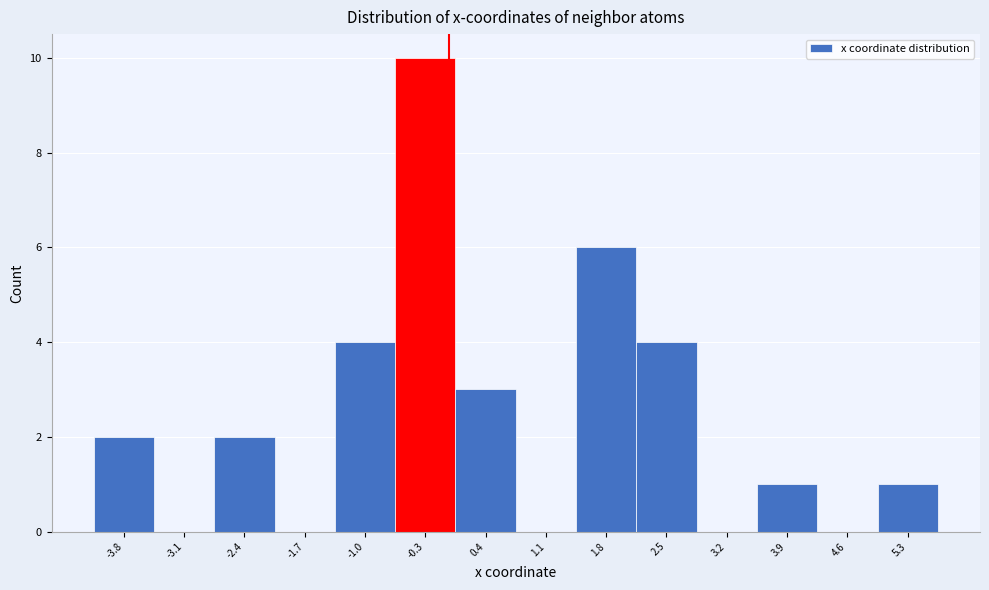

Which range on the x-axis has the tallest bar?

-0.6 to 0.1